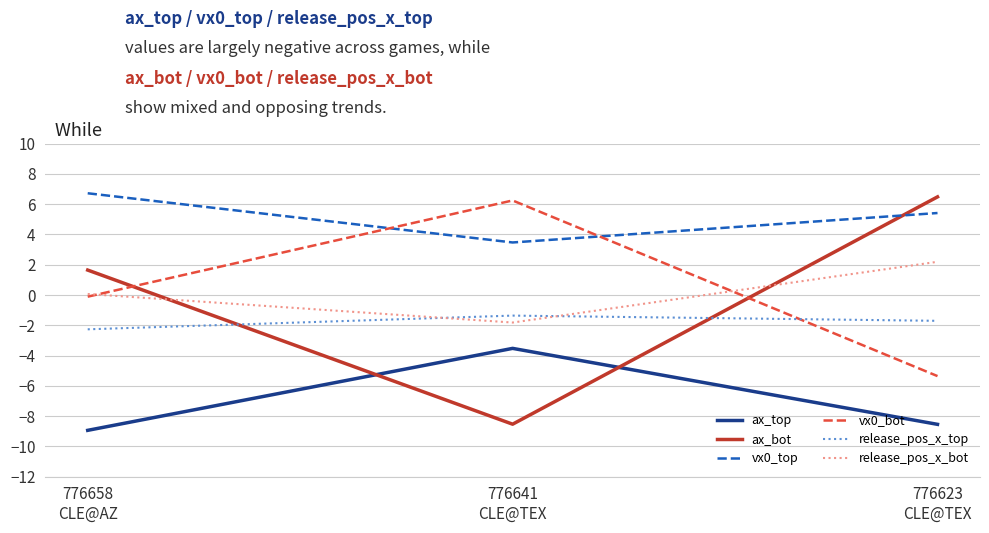

How many release_pos_x_top values are between -2 and -1?

2